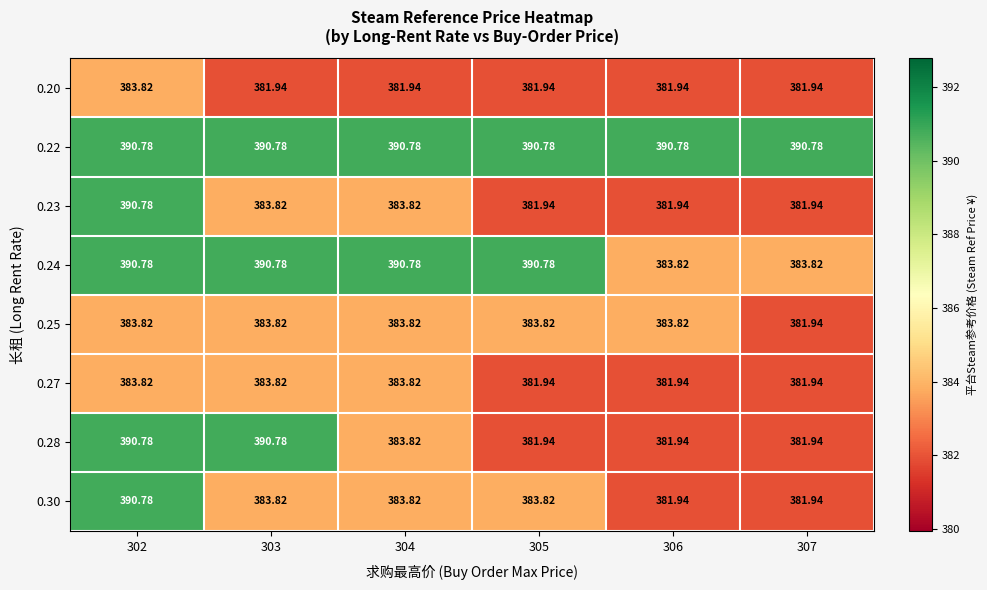

Is the value of 0.28 at 306 greater than the value of 0.22 at 303?

No